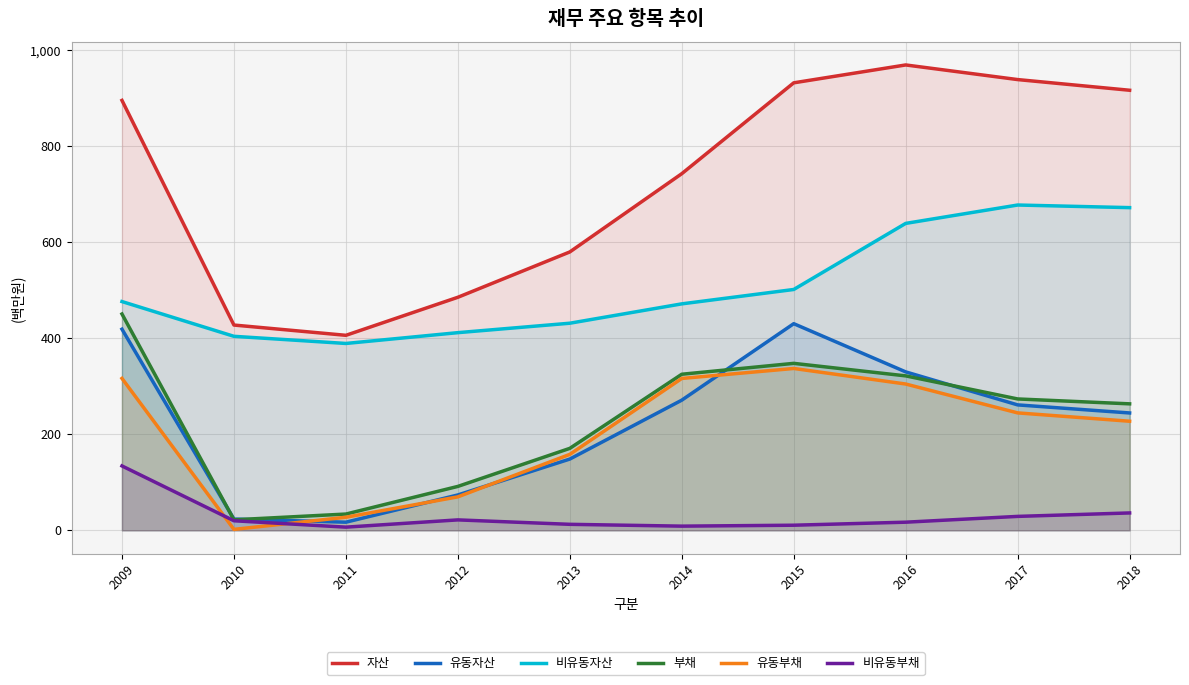

List the labels in order of 유동부채 value, largest first.

2015, 2009, 2014, 2016, 2017, 2018, 2013, 2012, 2011, 2010